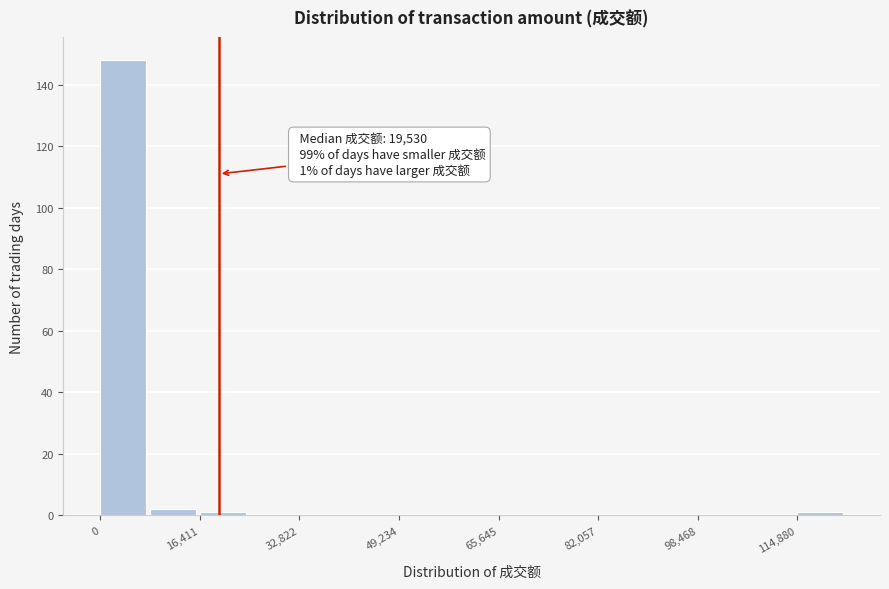

Which range on the x-axis has the tallest bar?

0 to 8000